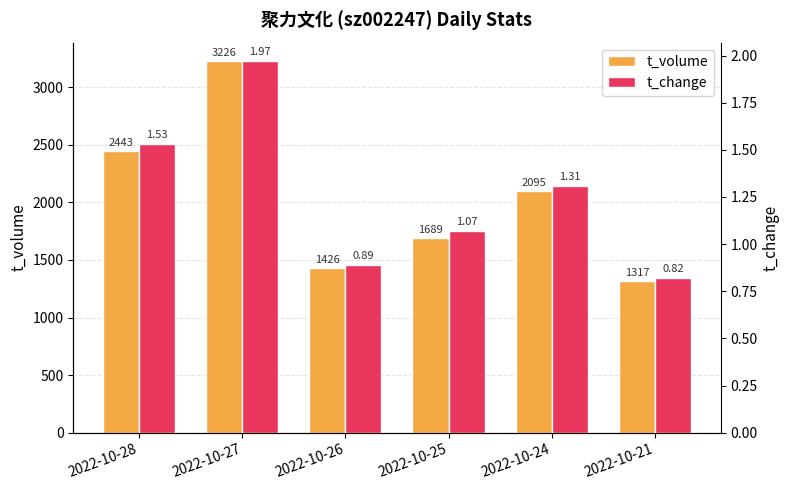

True or false: t_volume has a value of 1689.0 at 2022-10-25.

True